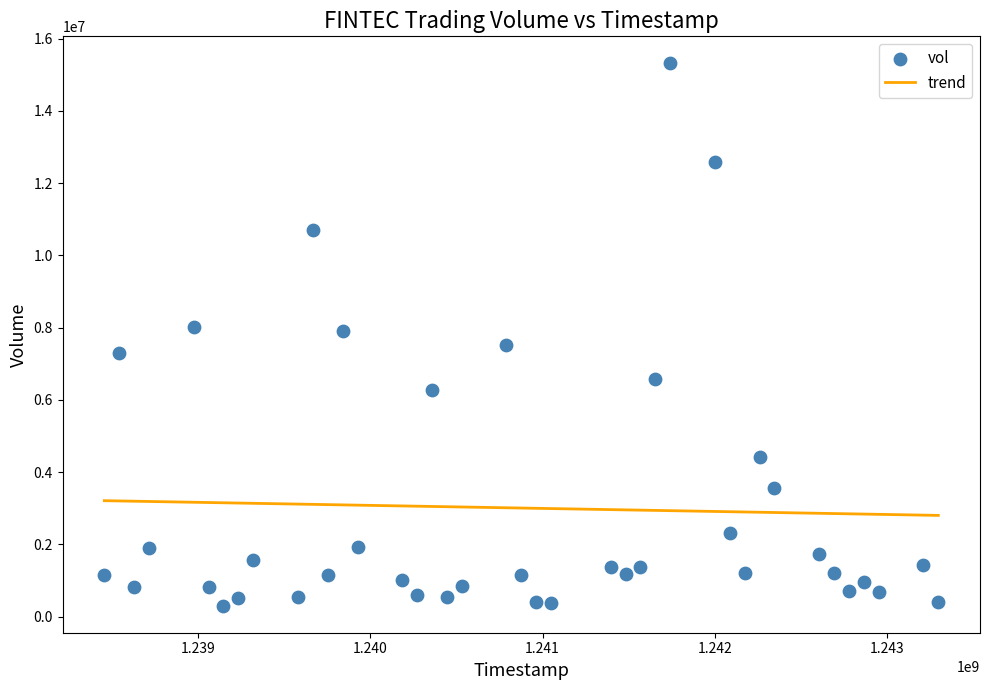

What is the range of Y values (max minus min)?

15005534